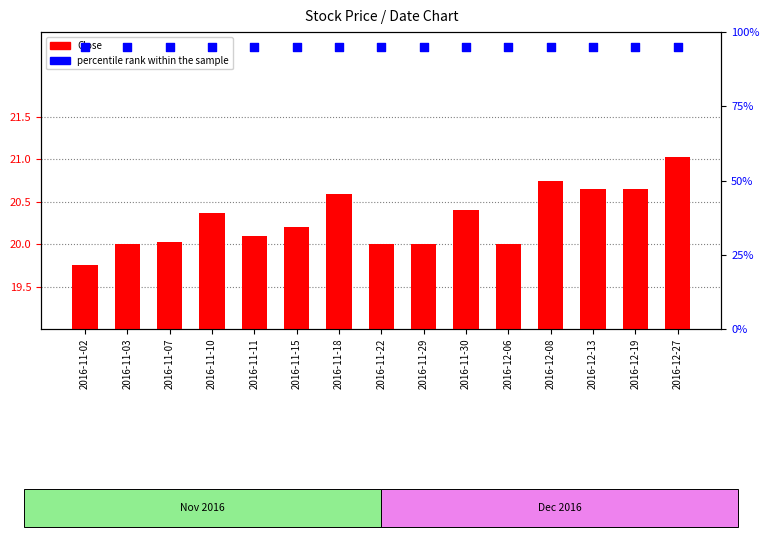

What is the total value across all series at 2016-12-19?

115.7